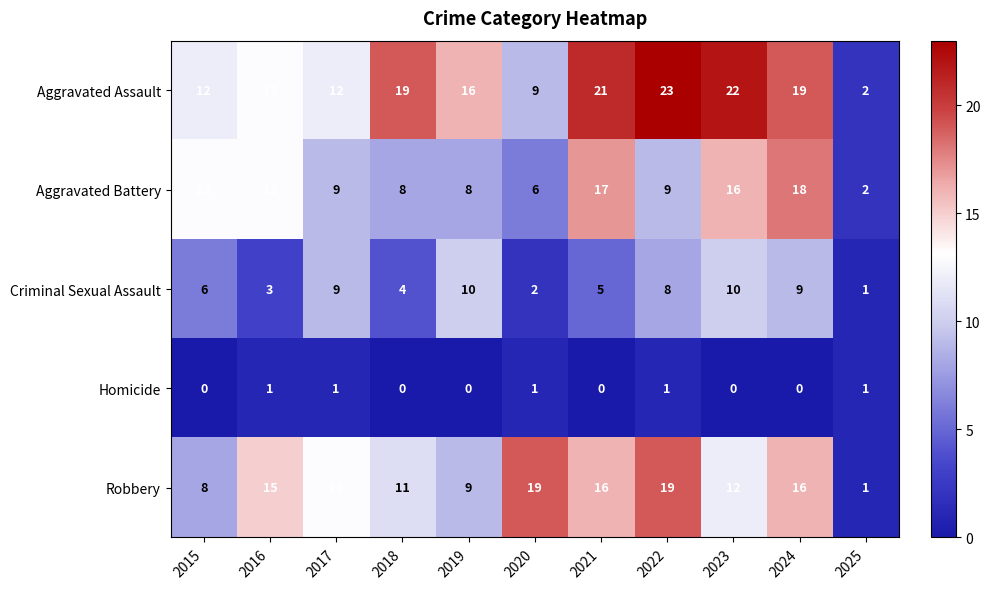

Count the number of data series in this chart.

5